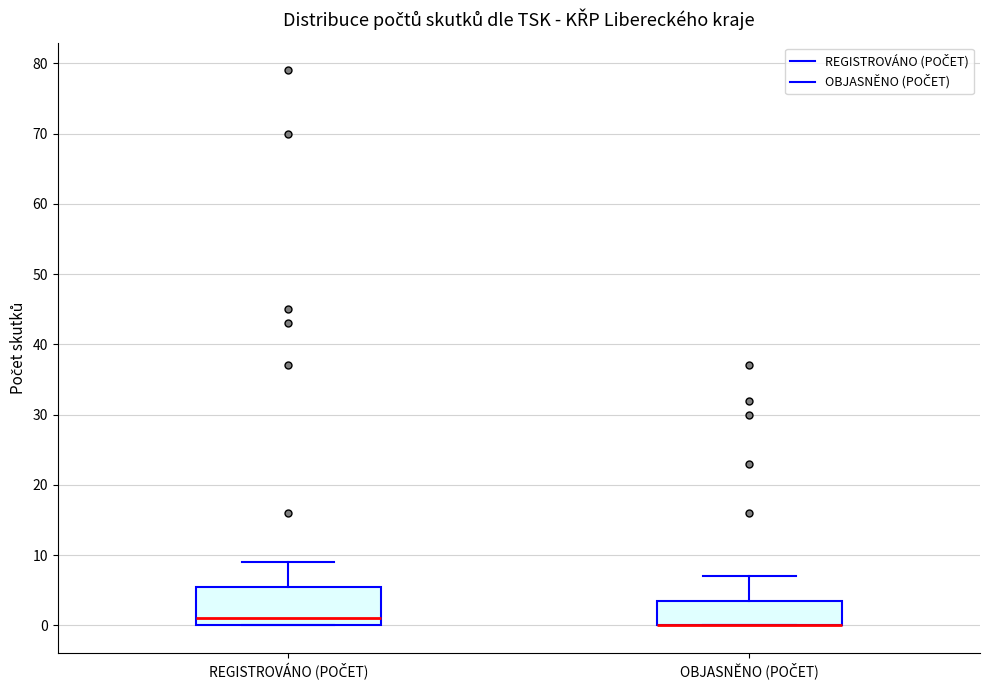

Comparing the boxes themselves (not the whiskers), which one is the tallest?

REGISTROVÁNO (POČET)